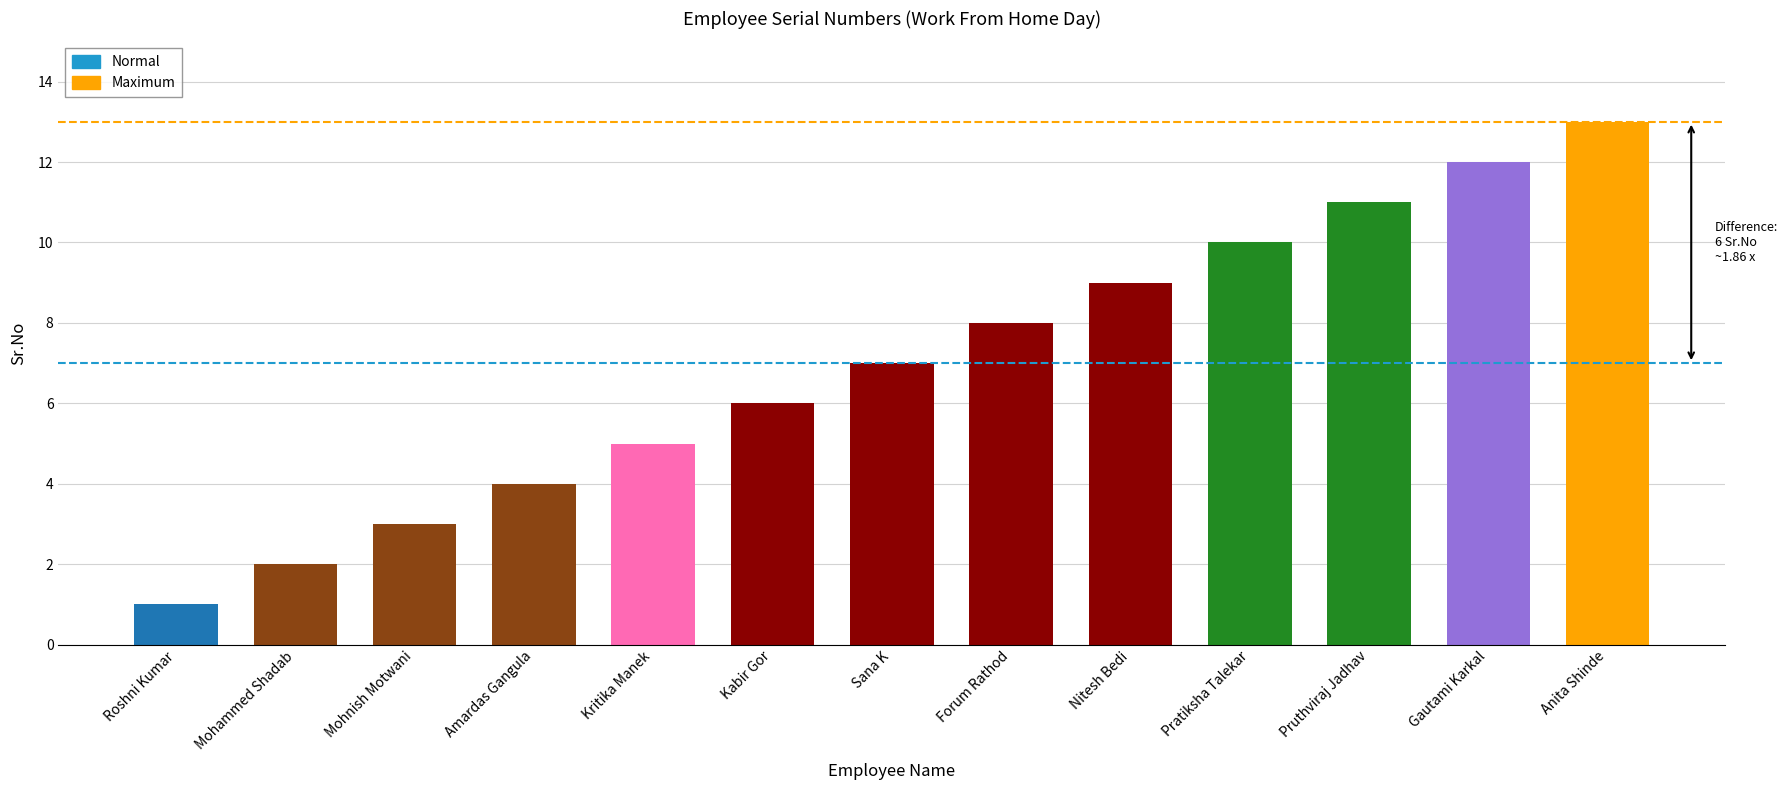

Reading right to left, transcribe all the data shown in this chart.

Anita Shinde=13	Gautami Karkal=12	Pruthviraj Jadhav=11	Pratiksha Talekar=10	Nitesh Bedi=9	Forum Rathod=8	Sana K=7	Kabir Gor=6	Kritika Manek=5	Amardas Gangula=4	Mohnish Motwani=3	Mohammed Shadab=2	Roshni Kumar=1